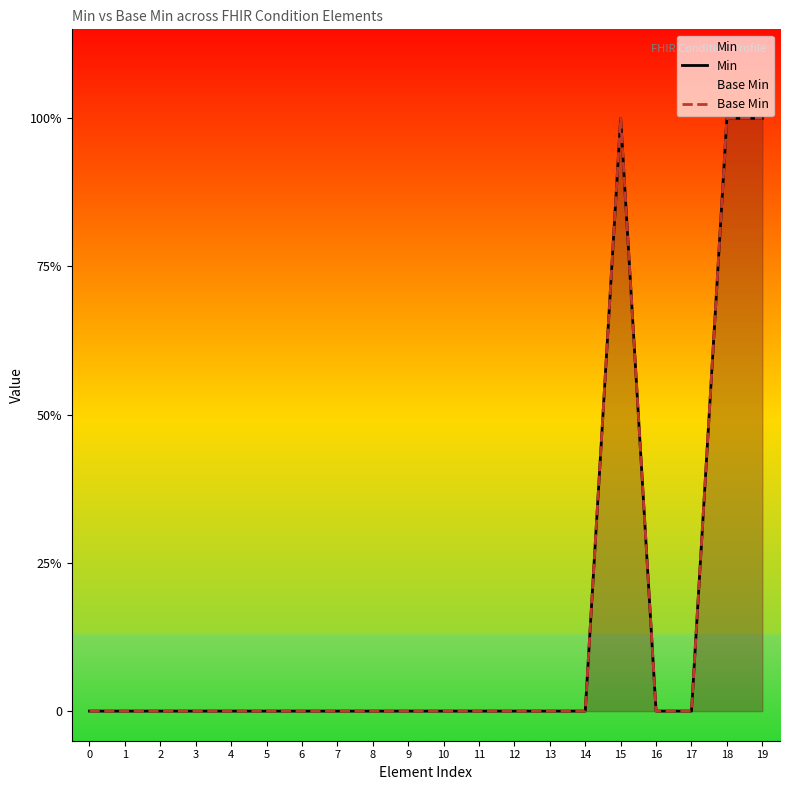

True or false: Base Min and Min cross at least once.

False